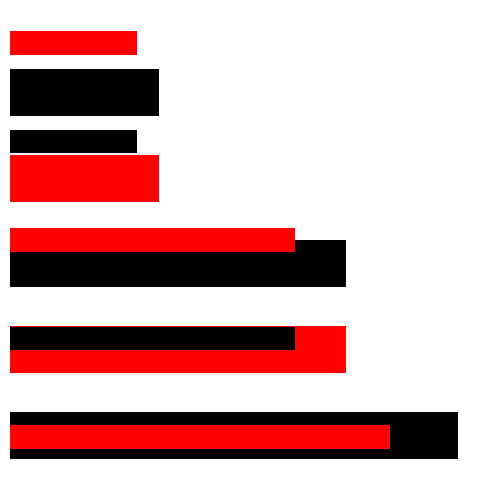

Reading left to right, extract all data points from this chart.

12	9	9	4	4